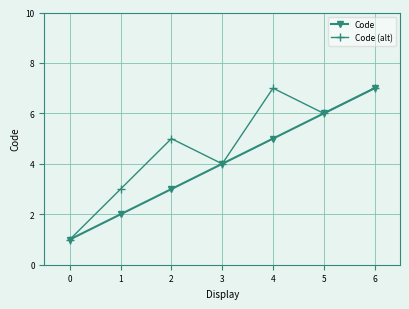

At which category is the sum across all series the highest?

6